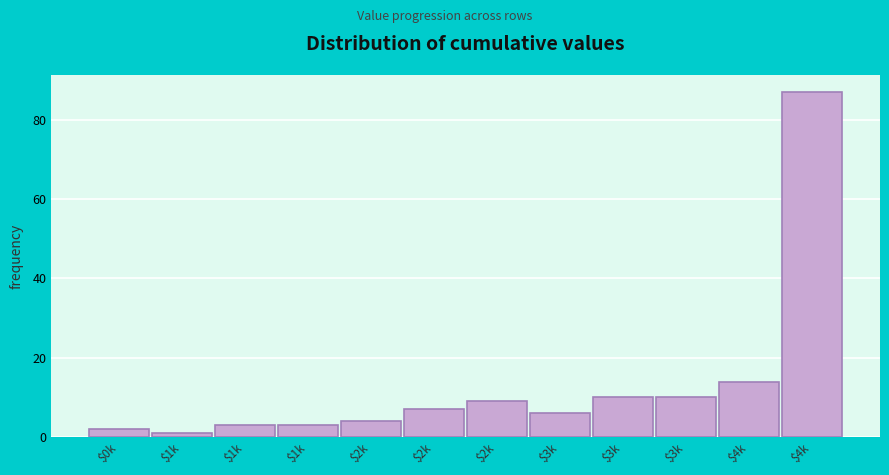

How many values are below 7?

6